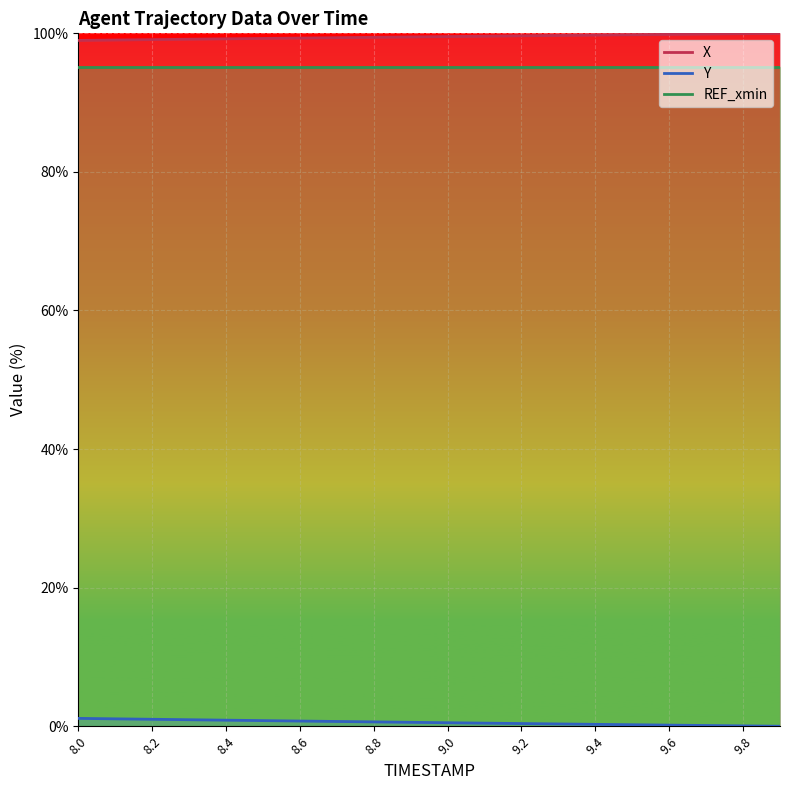

At which category is the sum across all series the highest?

8.0